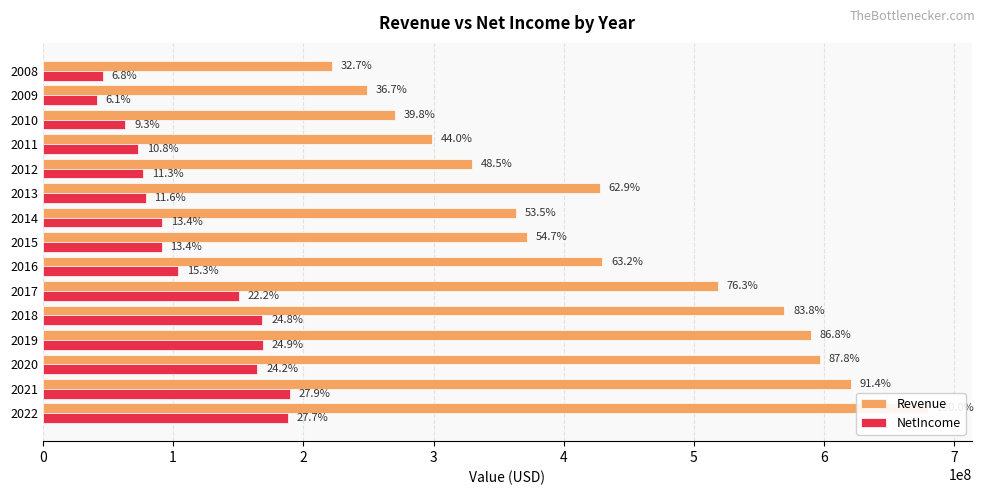

Which series has the widest spread of values?

Revenue